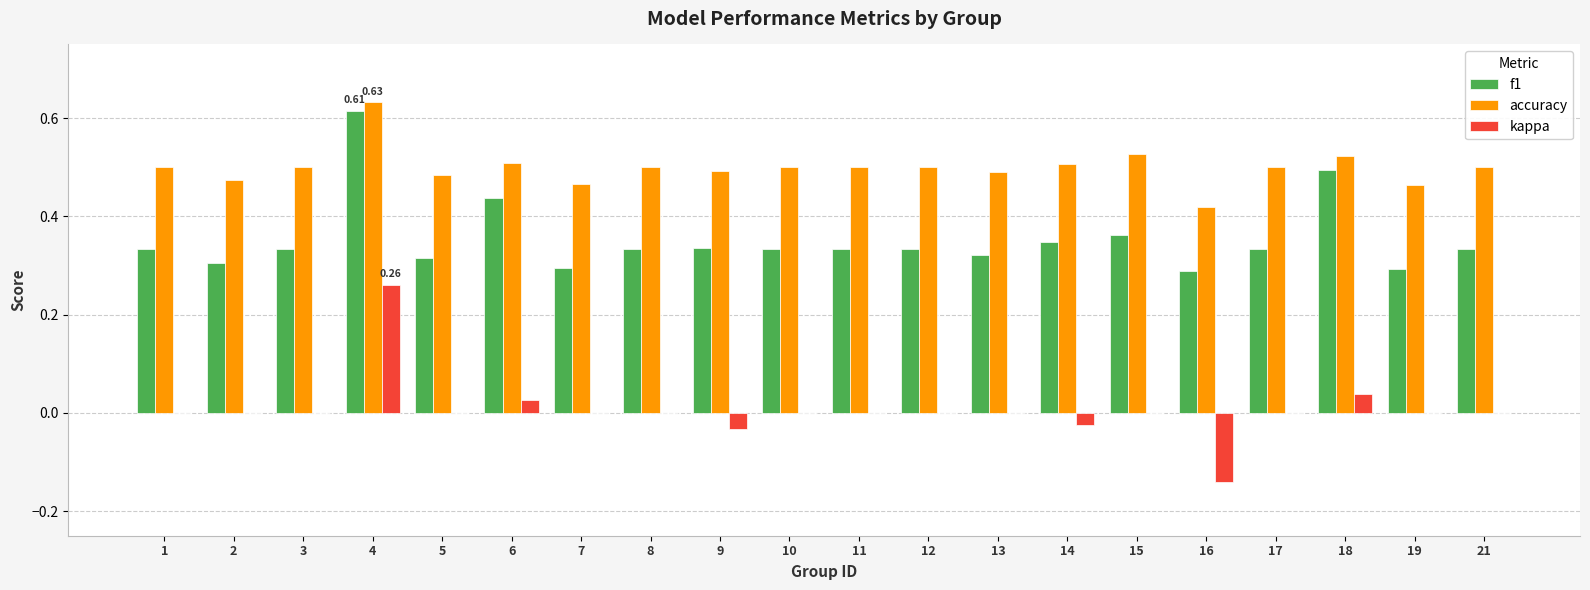

At which category is the sum across all series the highest?

4